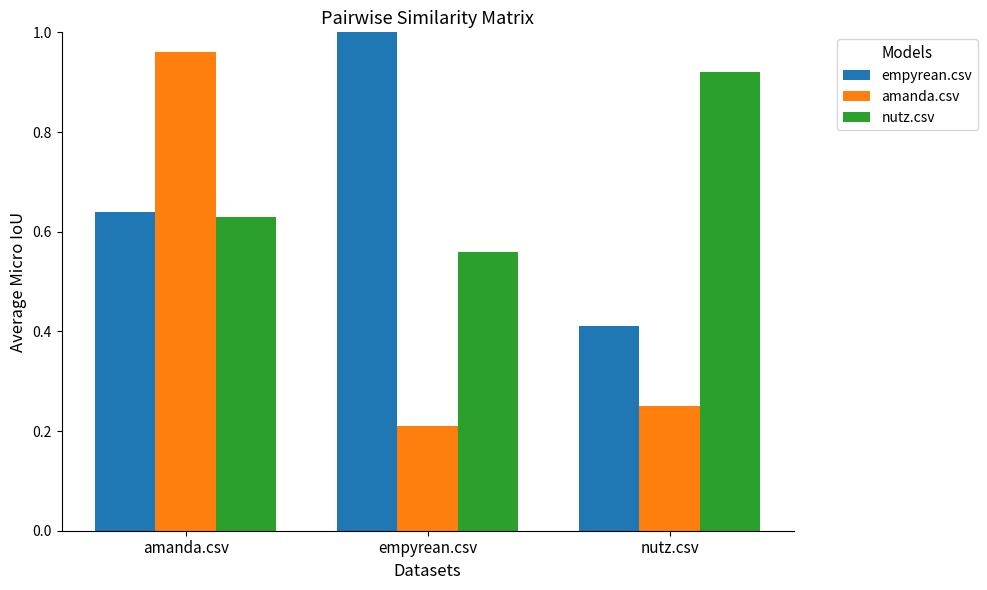

At which category does the chart reach its peak across all series?

empyrean.csv